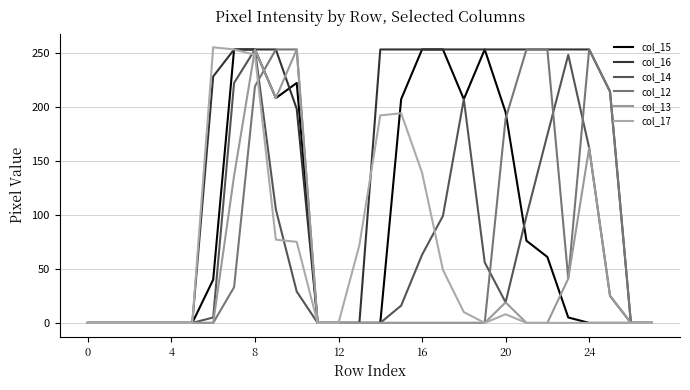

At which label is col_13 closest to 126?

7